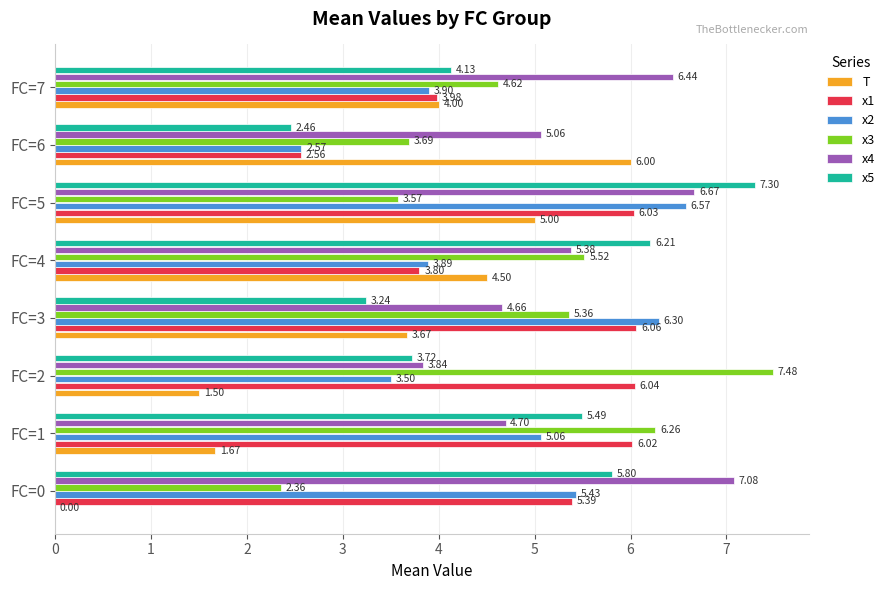

What is the sum of all x3 values?

38.9